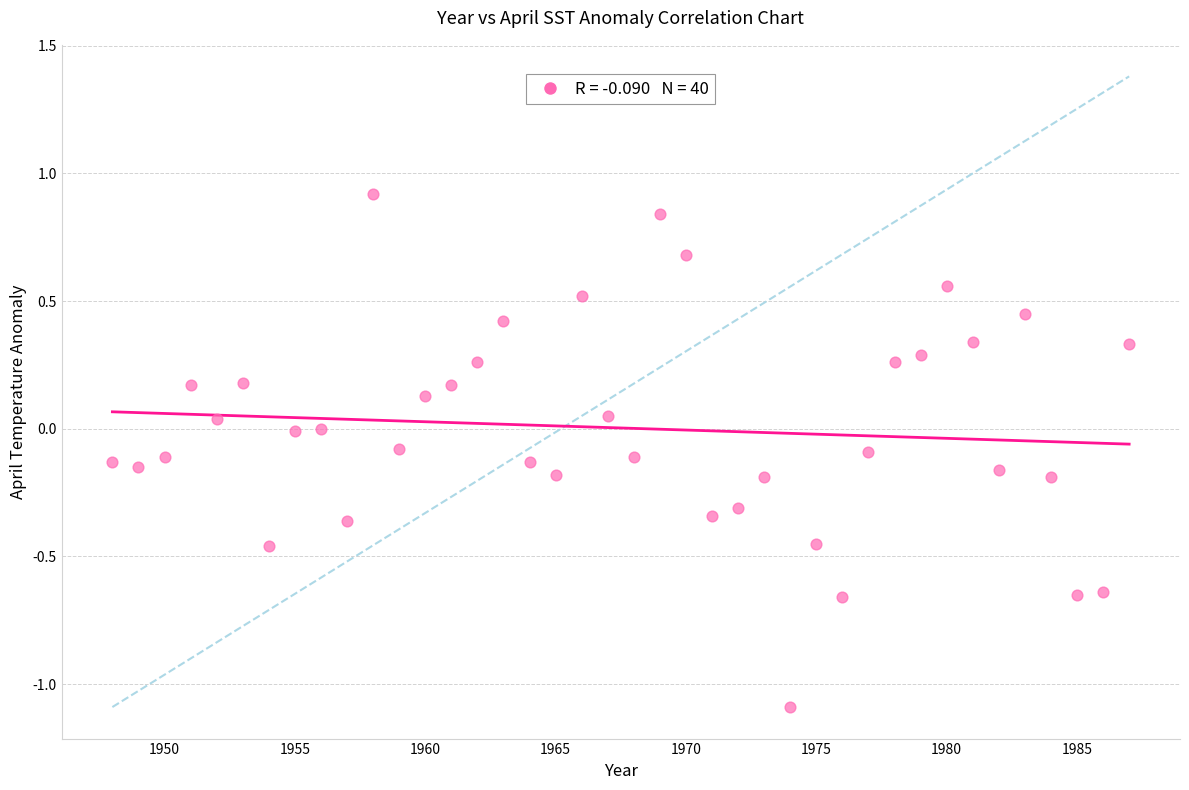

What is the range of X values (max minus min)?

39.0